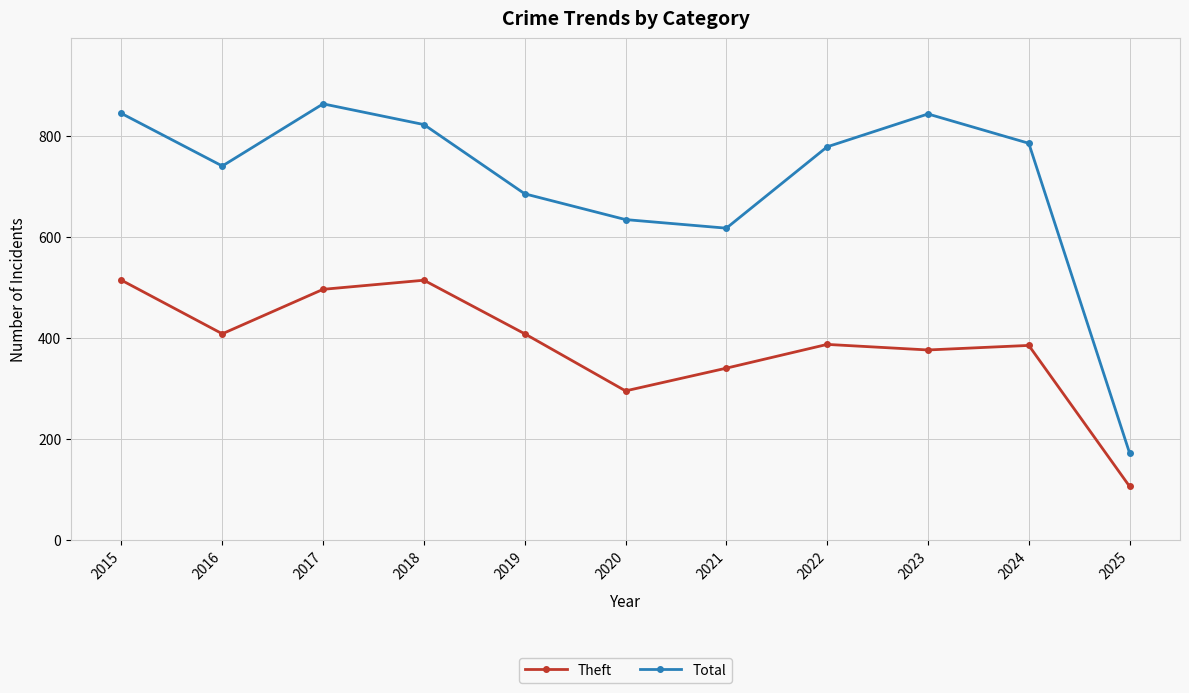

Which category has the highest value in the Total series?

2017